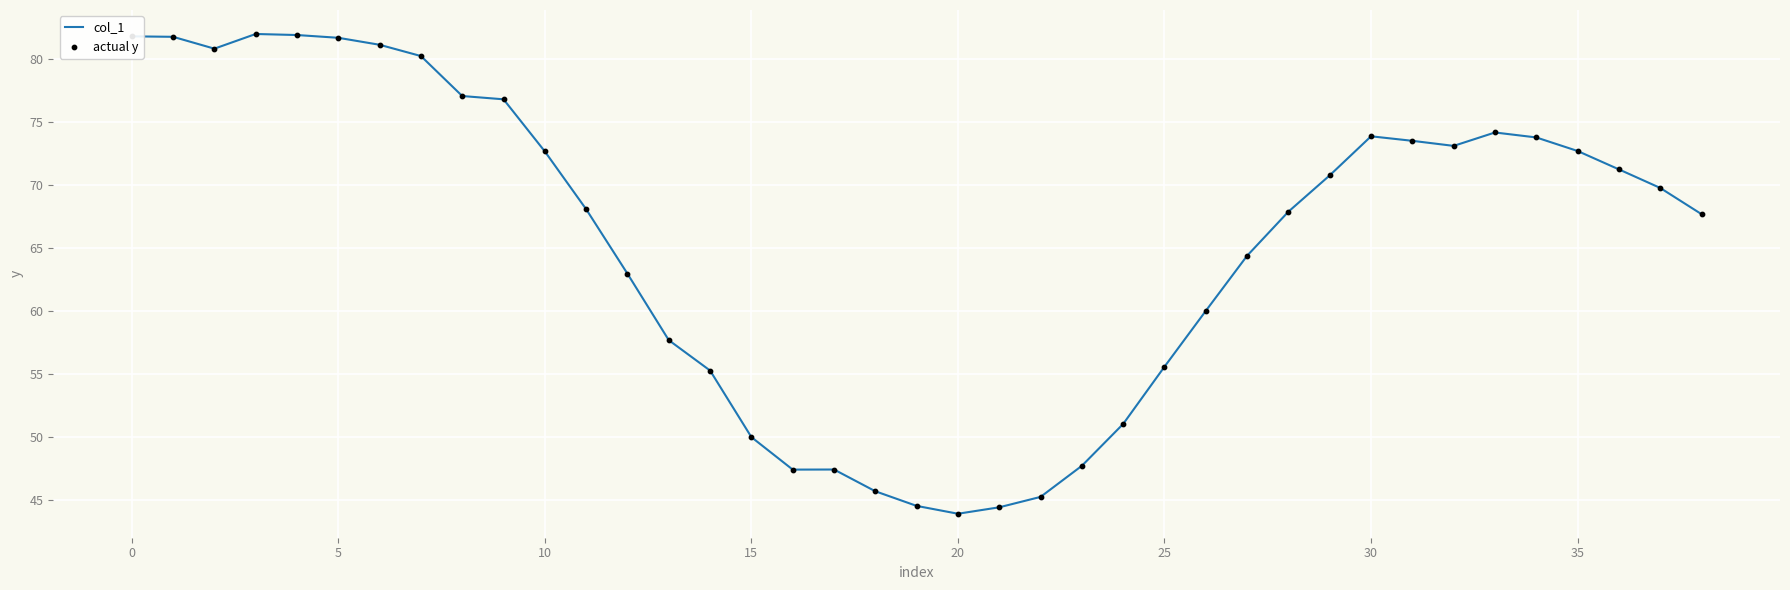

What is the difference between the maximum and minimum values?

38.0